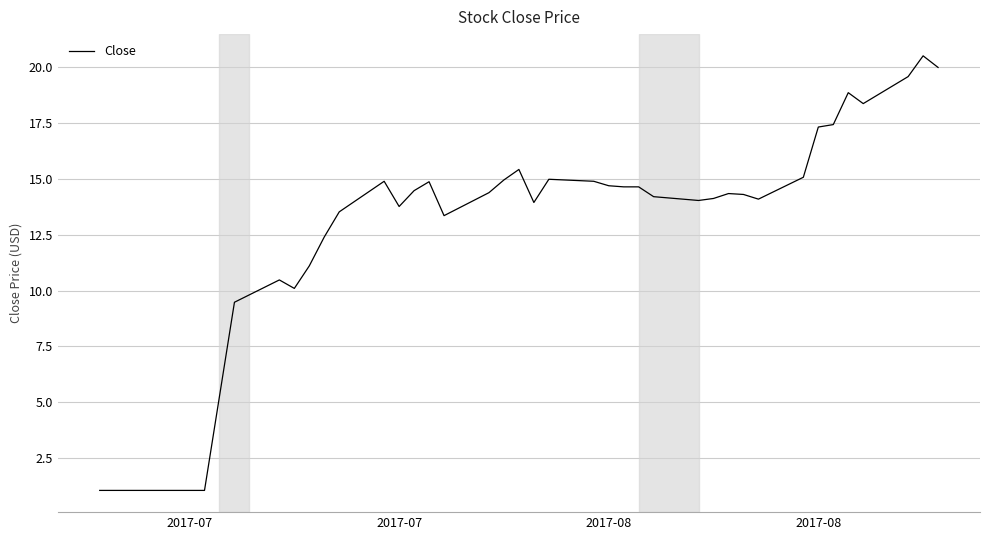

What is the difference between the maximum and minimum values?

19.5